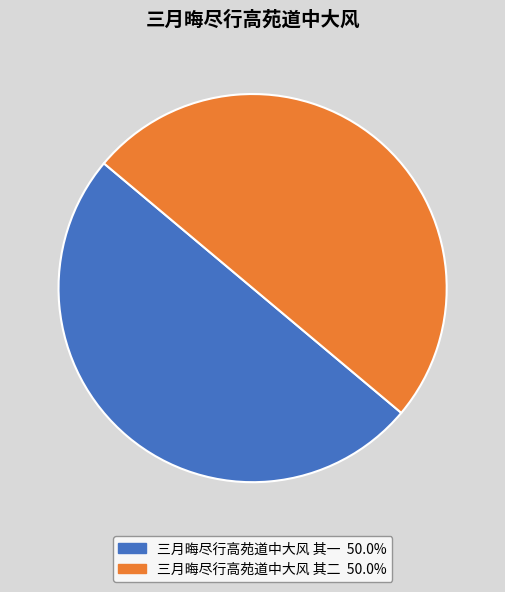

Is the sum of 三月晦尽行高苑道中大风 其一 50.0% and 三月晦尽行高苑道中大风 其二 50.0% greater than half?

Yes